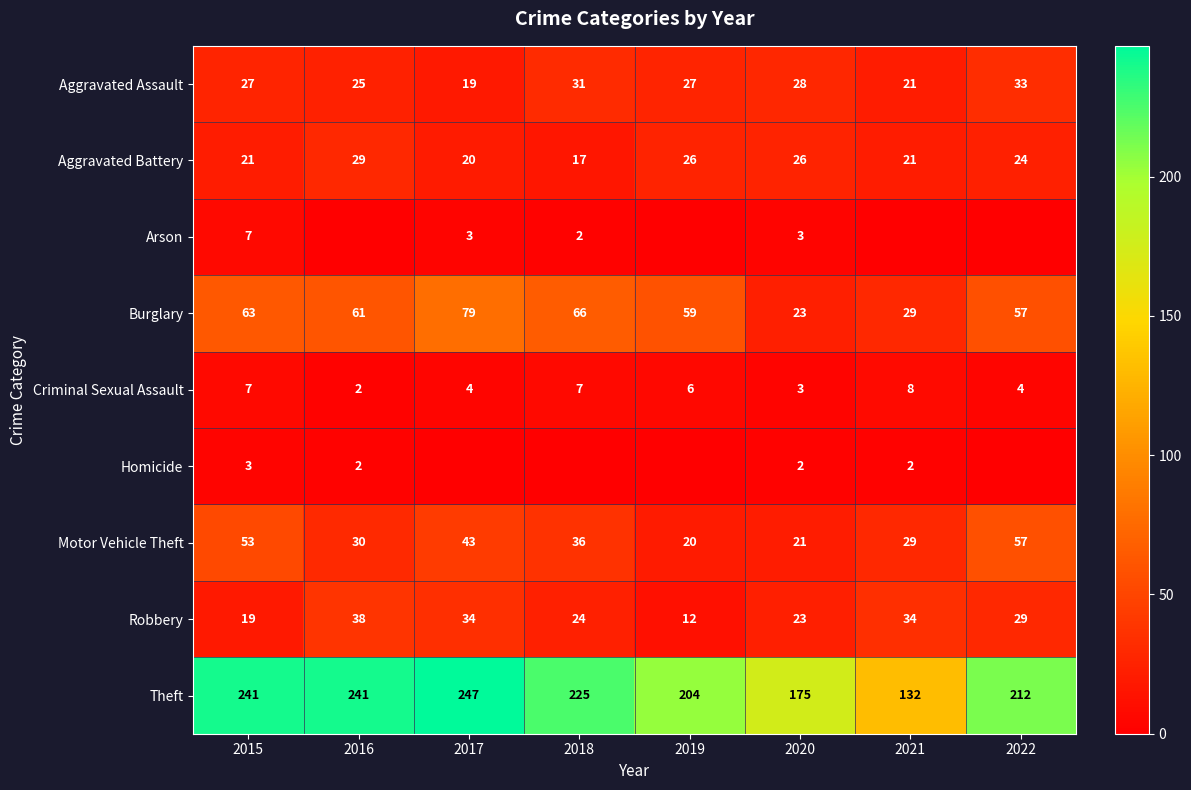

Which has a higher value, 2019 or 2022?

2022